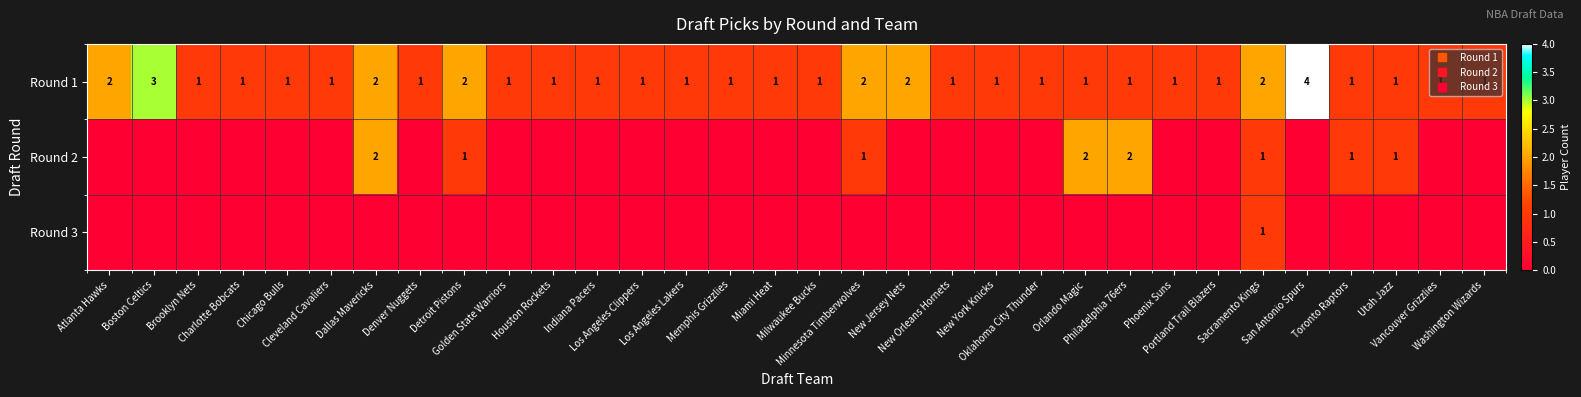

Which series has the largest total across all categories?

Round 1